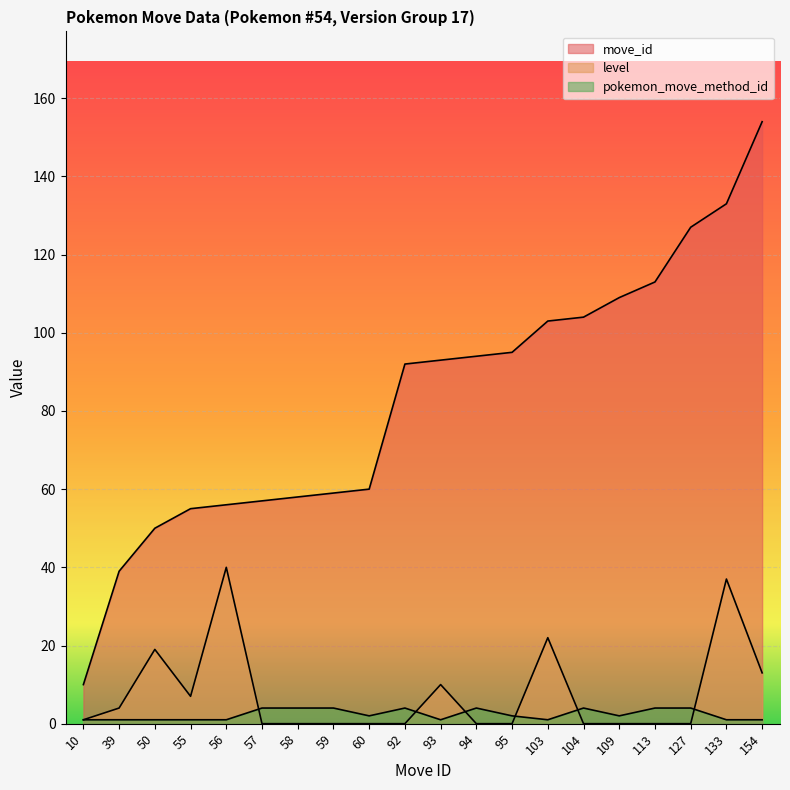

Which category has the highest value across all series?

154